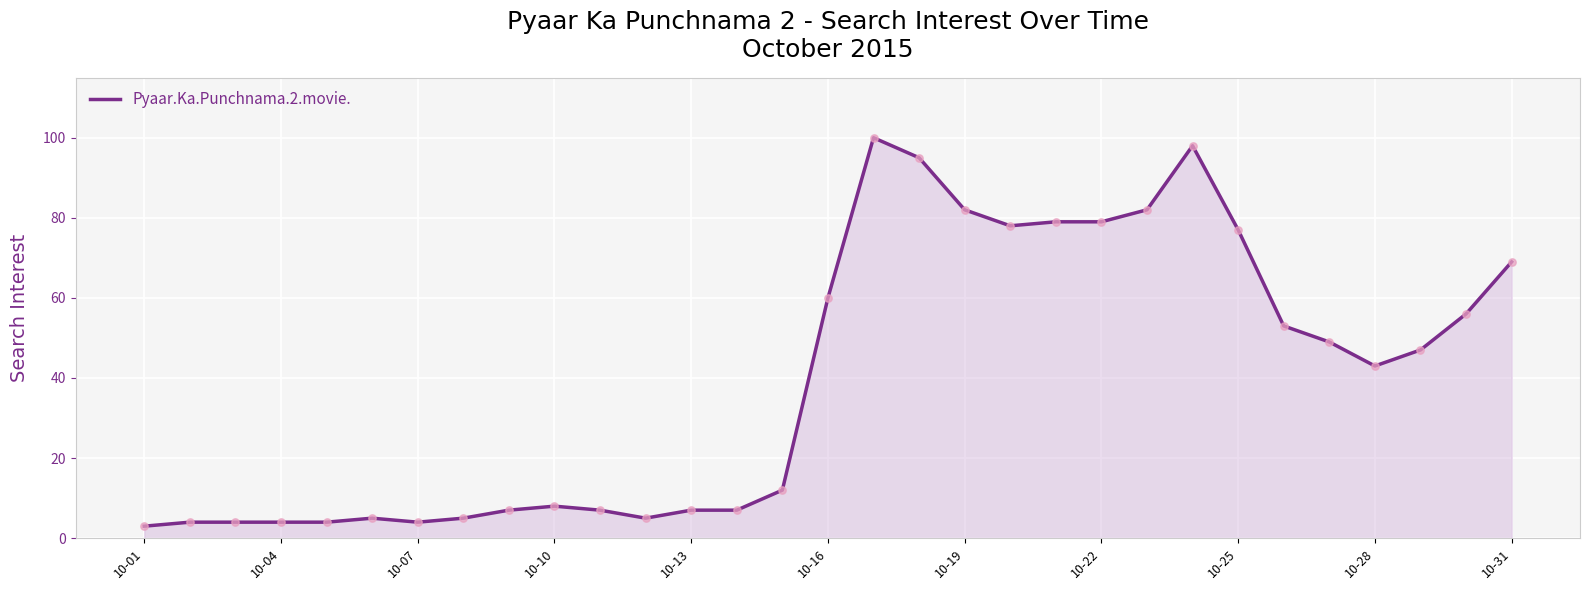

What is the greatest value displayed?

100